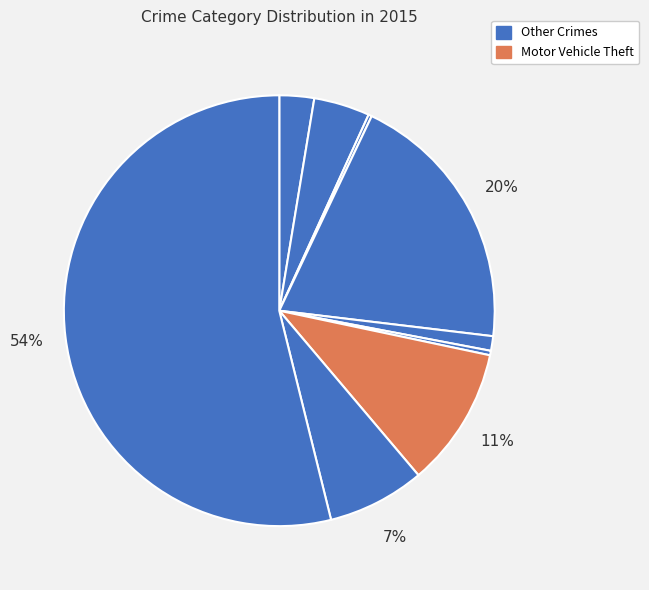

Which slice is the smallest?

Arson